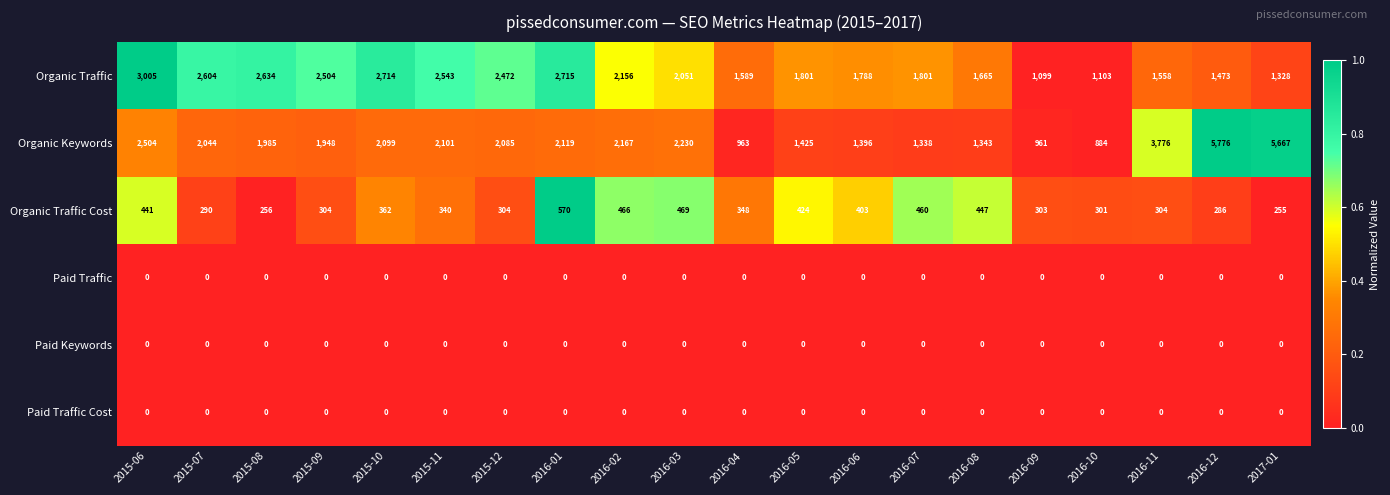

At which category is the sum across all series the highest?

2016-12